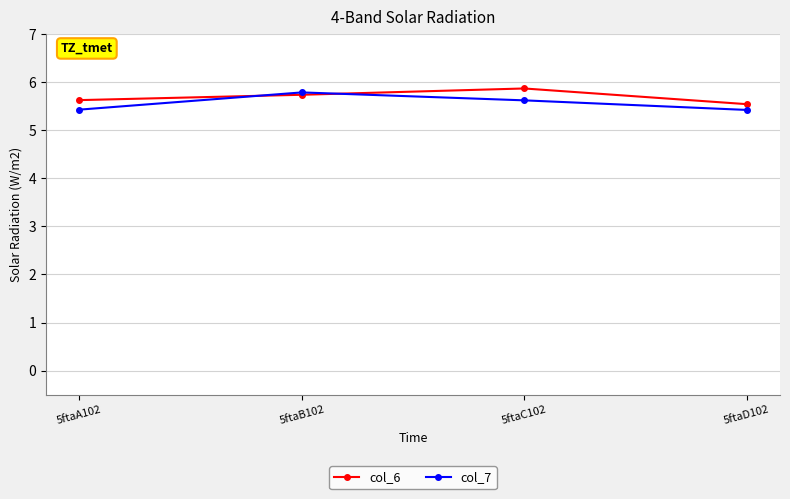

Reading left to right, transcribe all the data shown in this chart.

col_6: 5ftaA102=5.6	5ftaB102=5.7	5ftaC102=5.9	5ftaD102=5.5
col_7: 5ftaA102=5.4	5ftaB102=5.8	5ftaC102=5.6	5ftaD102=5.4